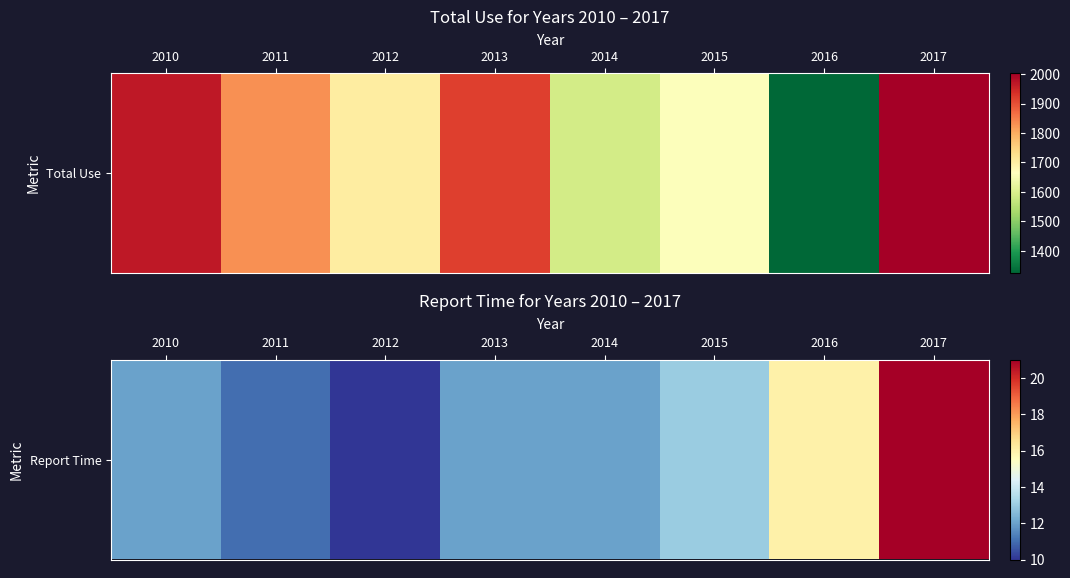

Which label corresponds to the largest value in the chart?

2017